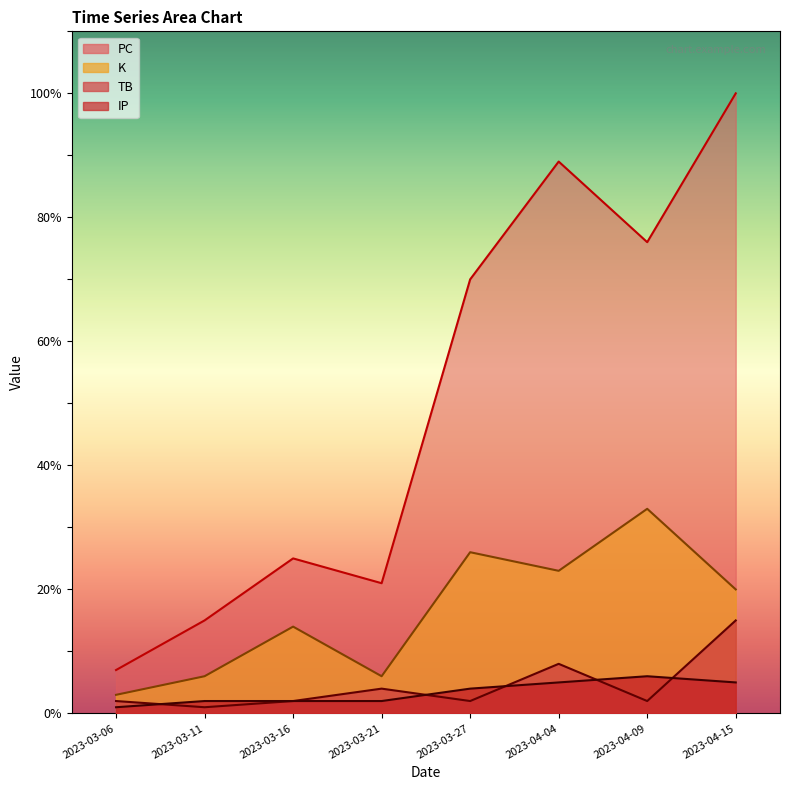

True or false: K has a value of 58 at 2023-04-09.

False